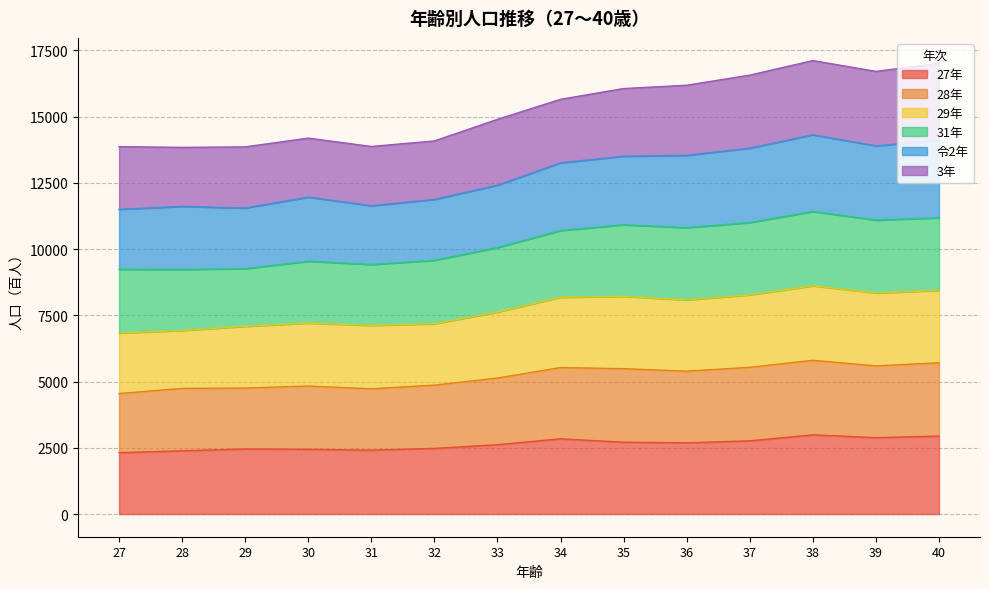

True or false: 27年 and 29年 cross at least once.

False